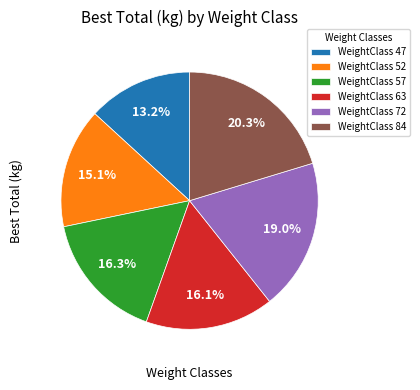

Is the sum of WeightClass 63 and WeightClass 47 greater than half?

No